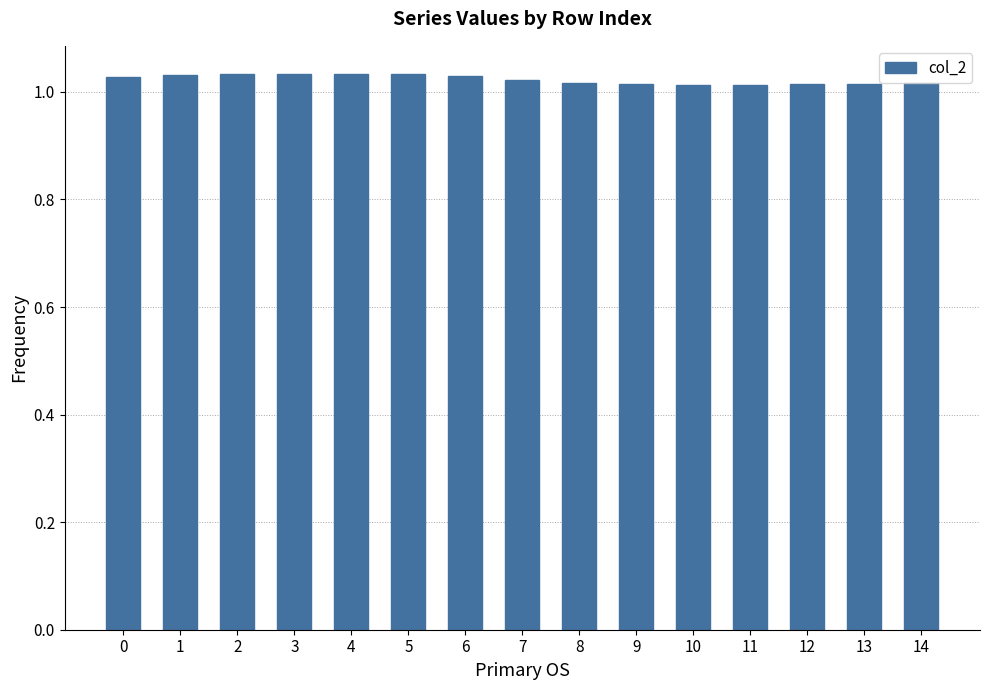

Is it true that the value at 14 is 1.6?

False